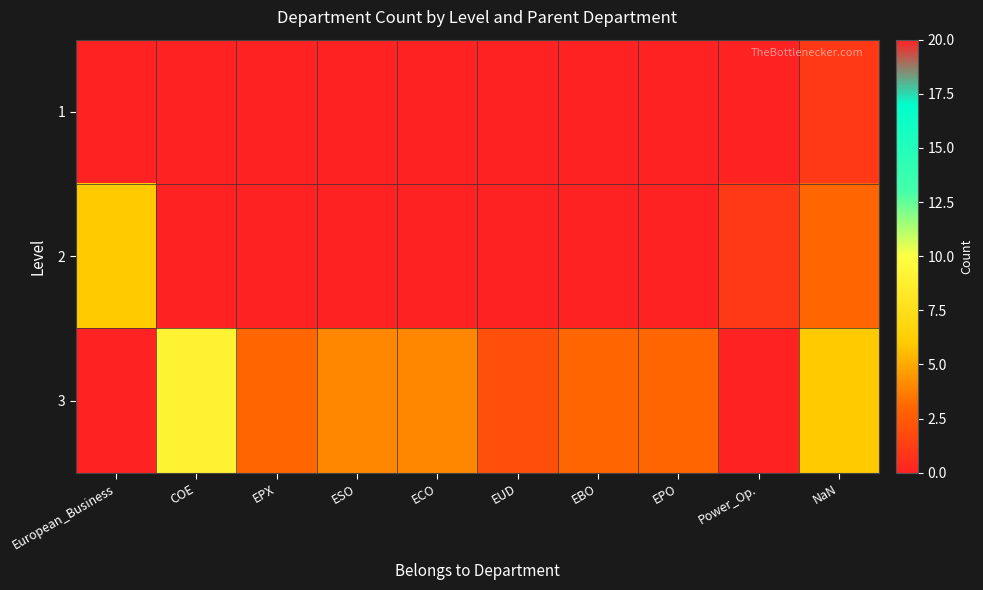

Which series has the widest spread of values?

3